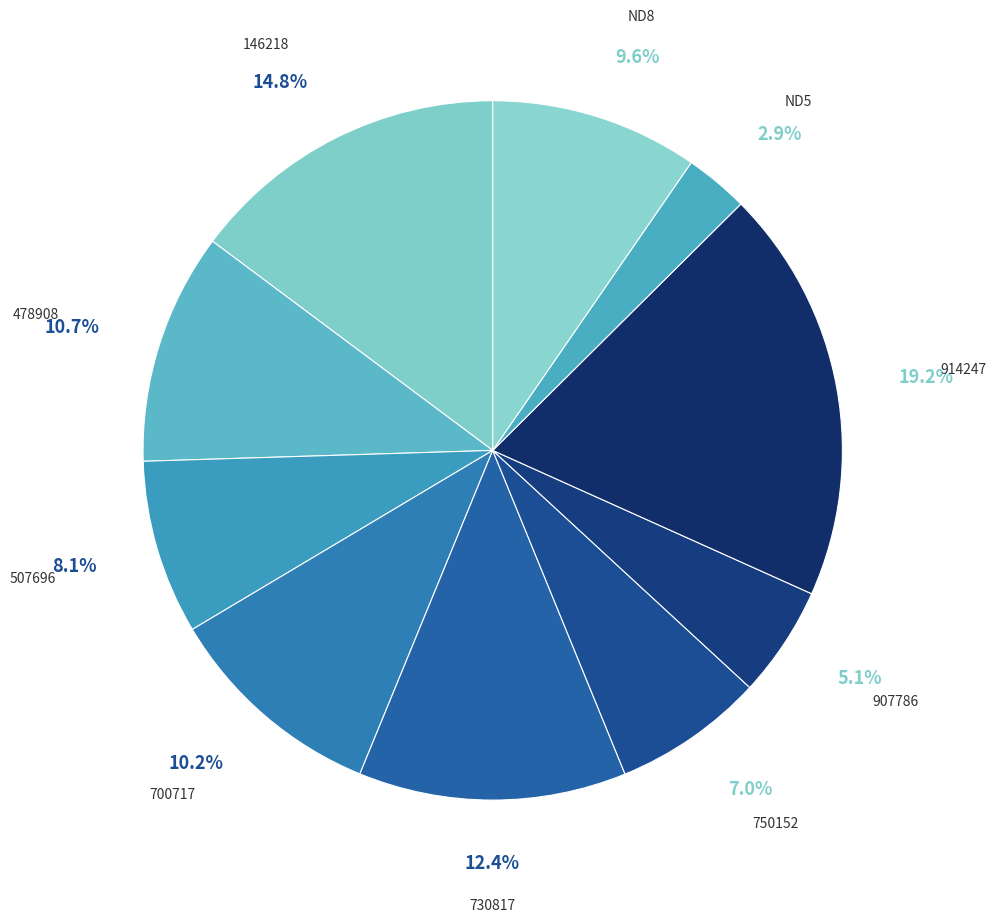

To the nearest percent, what is the difference between the largest and smallest slice percentages?

16%